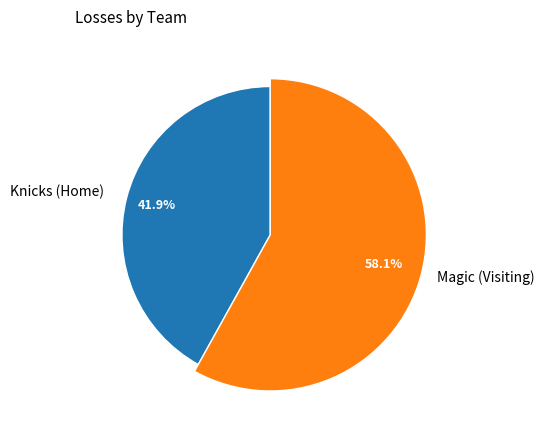

The Knicks (Home) slice represents 42% of the pie. True or false?

True